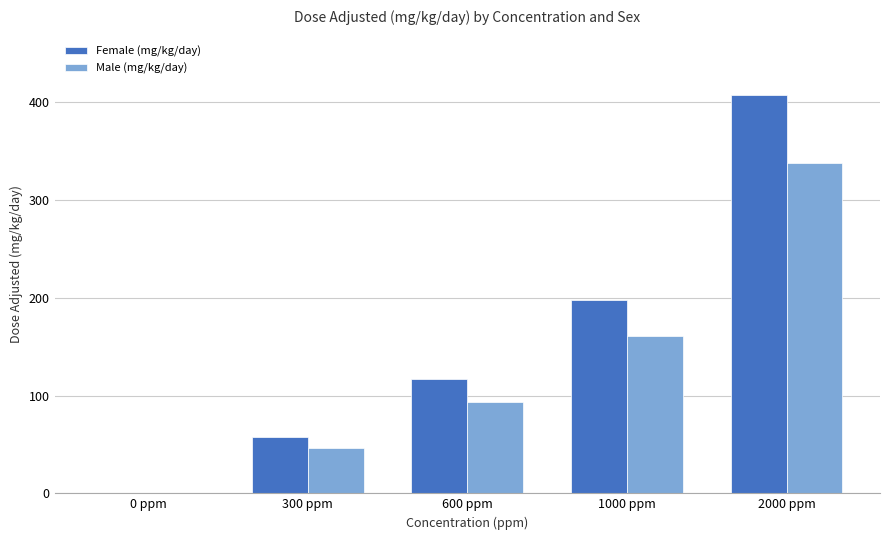

What is the sum of all Female (mg/kg/day) values?

780.0